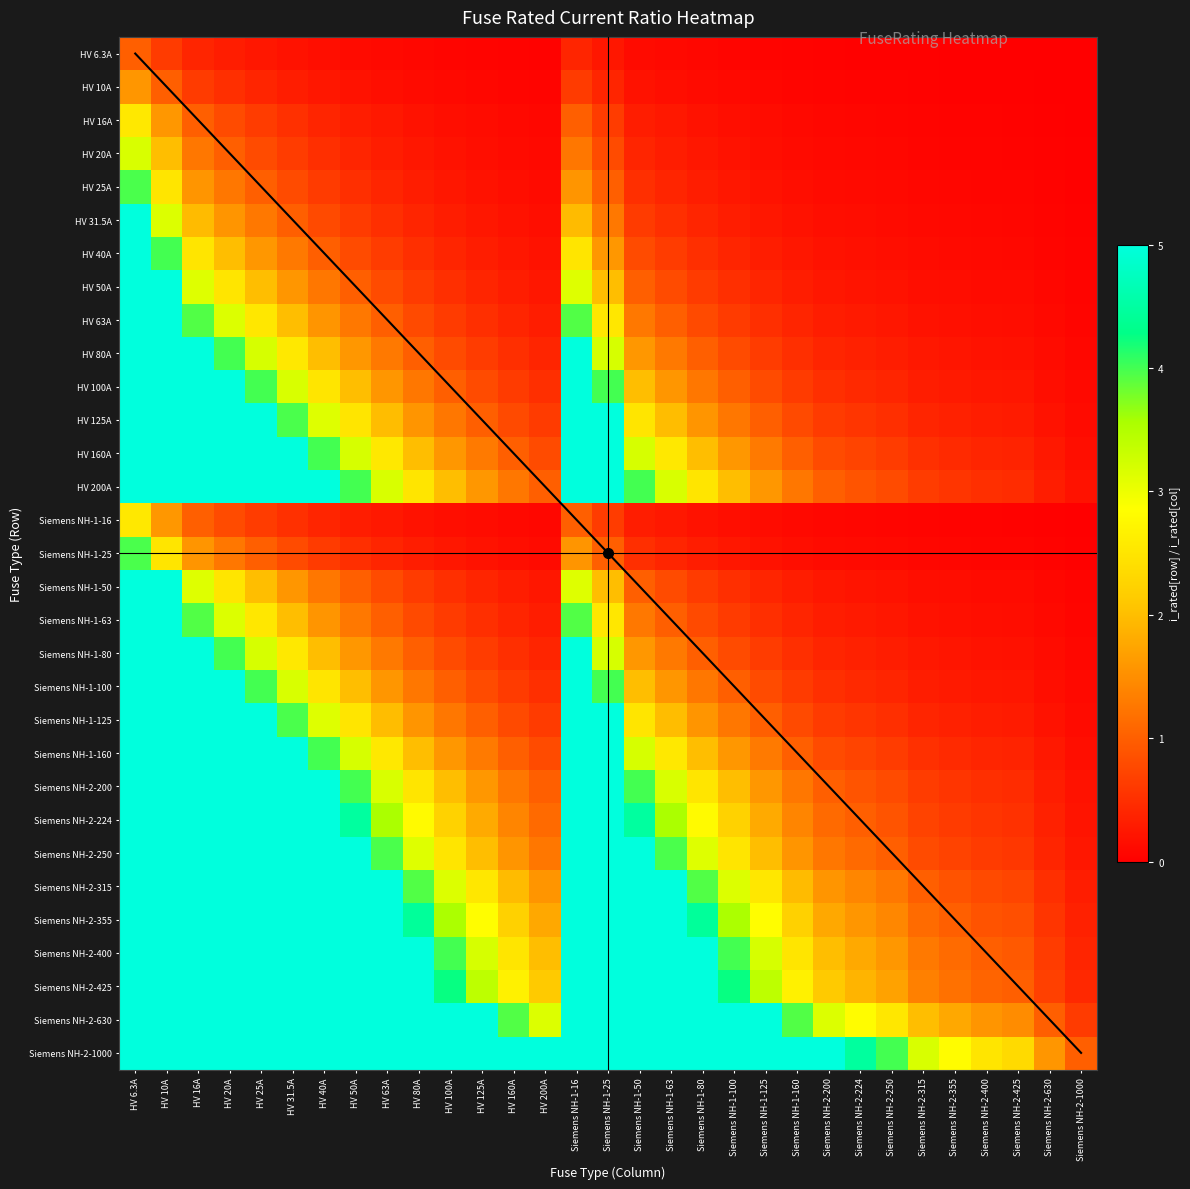

At which category is the sum across all series the highest?

HV 6.3A